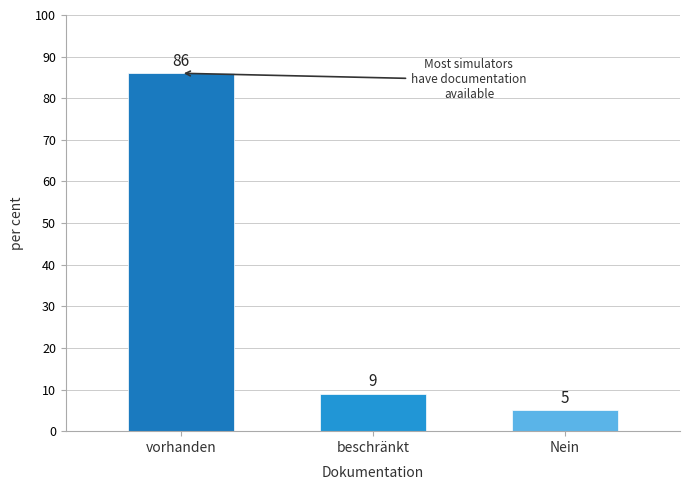

Where is the data nearest to the value 26?

beschränkt